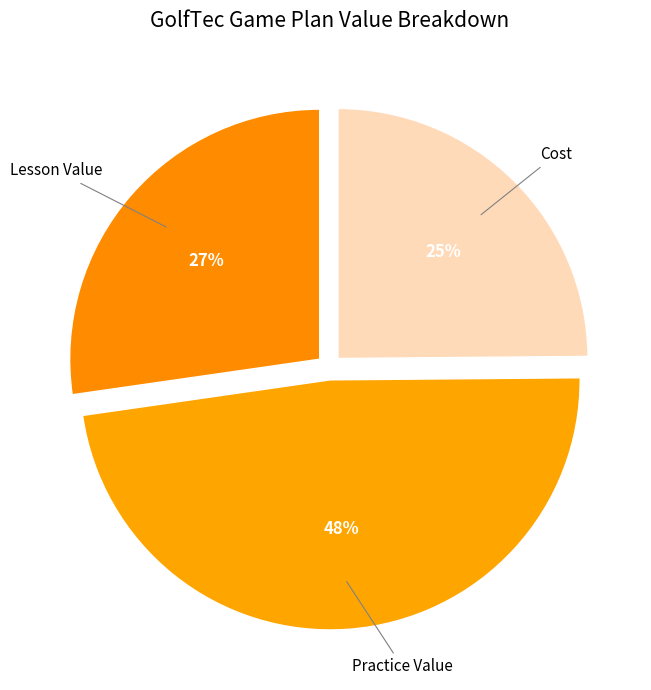

What is the smallest slice in the pie chart?

Cost